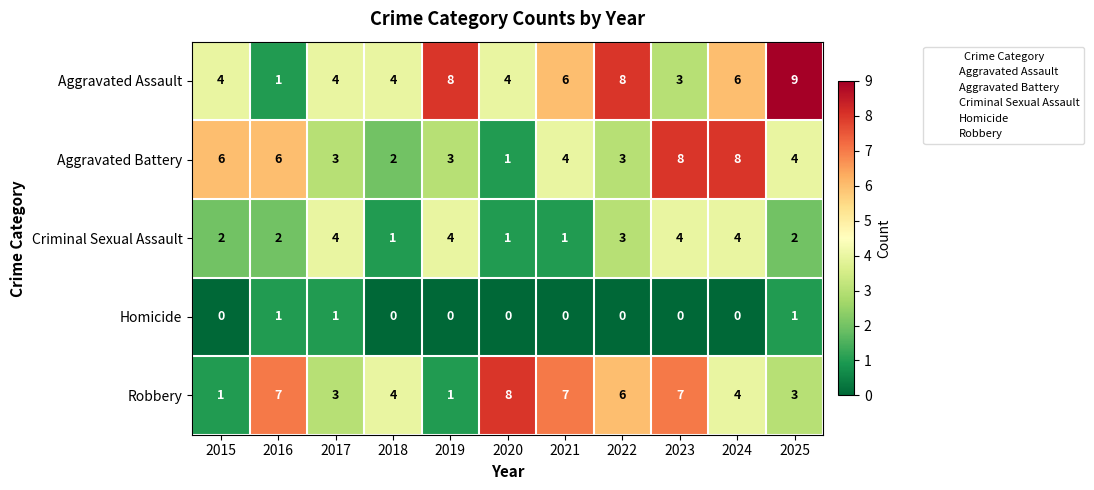

The Aggravated Assault series shows 6 at 2021. True or false?

True